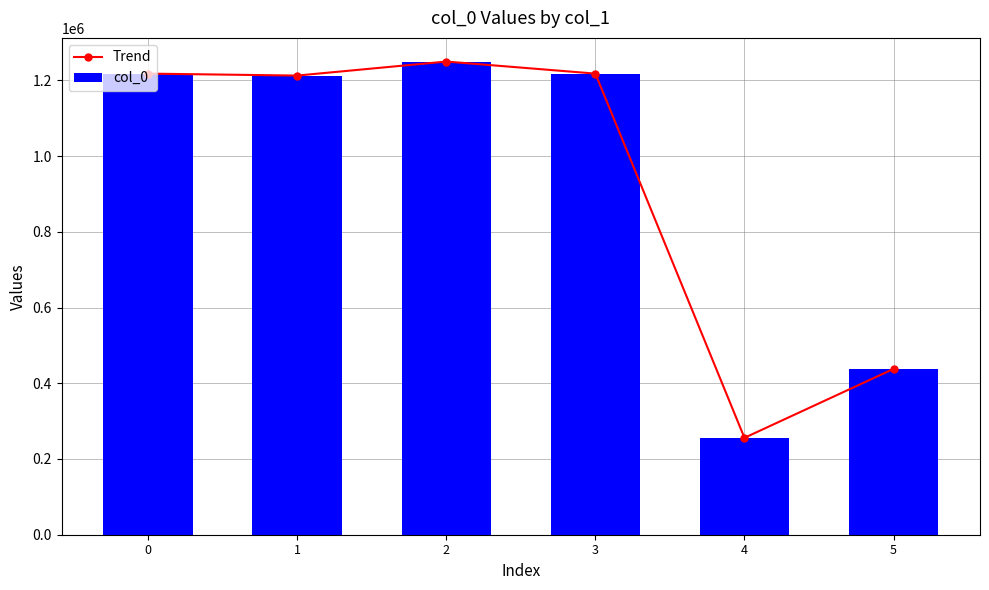

Which series has the largest total across all categories?

Trend